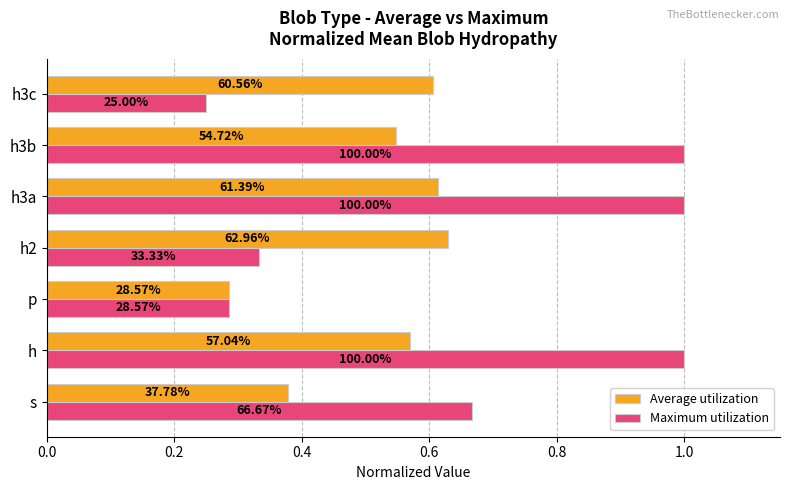

Which series has the widest spread of values?

Maximum utilization